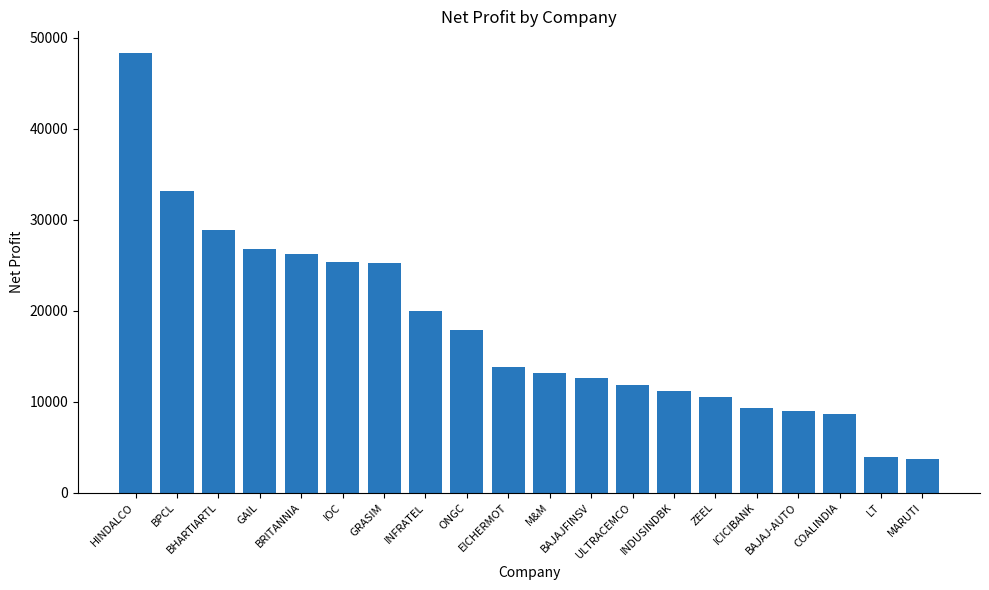

How many bars are there in total?

20